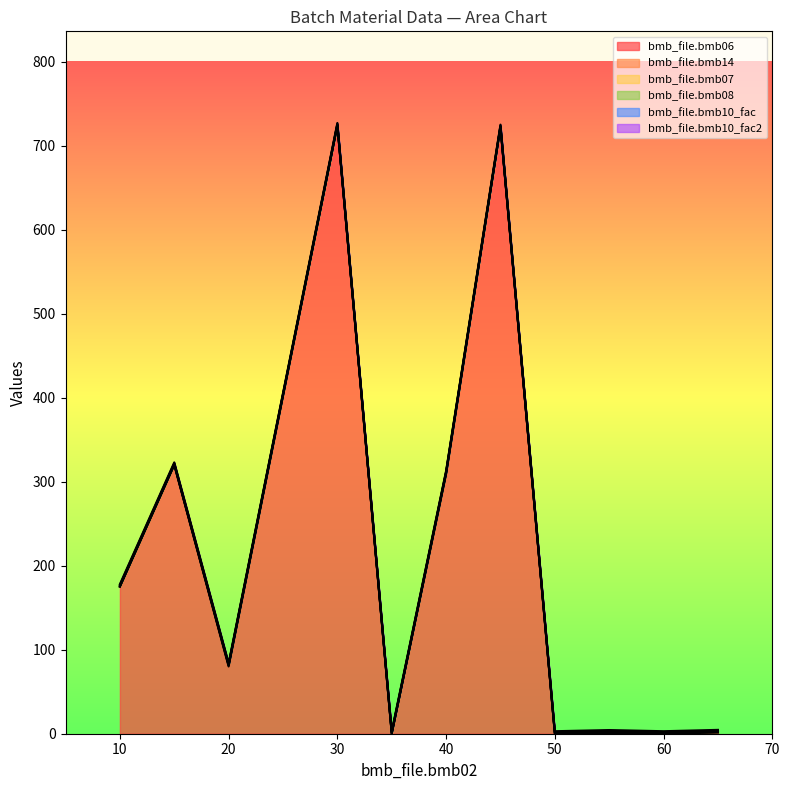

The bmb_file.bmb10_fac series shows 1.0 at 35. True or false?

True